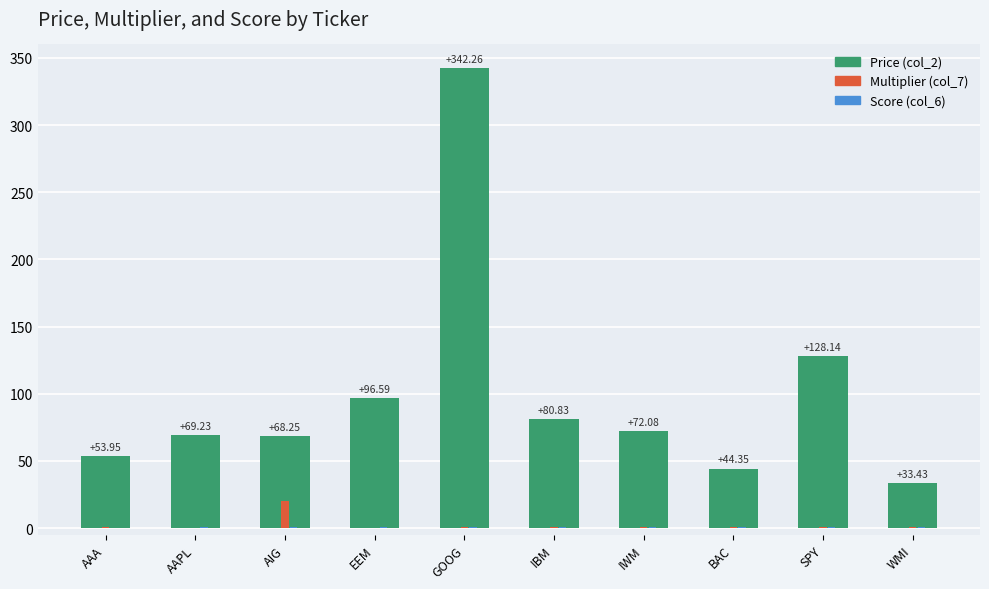

The Multiplier (col_7) series shows 20.0 at AIG. True or false?

True